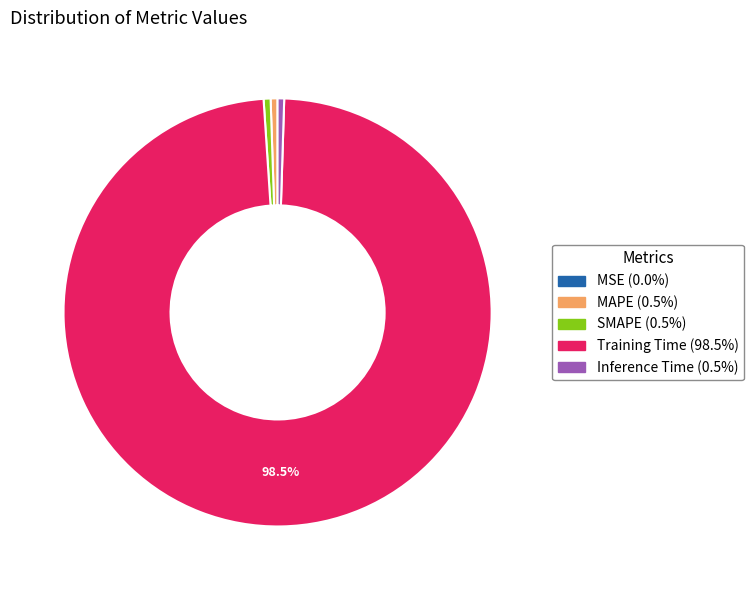

What is the majority slice?

Training Time